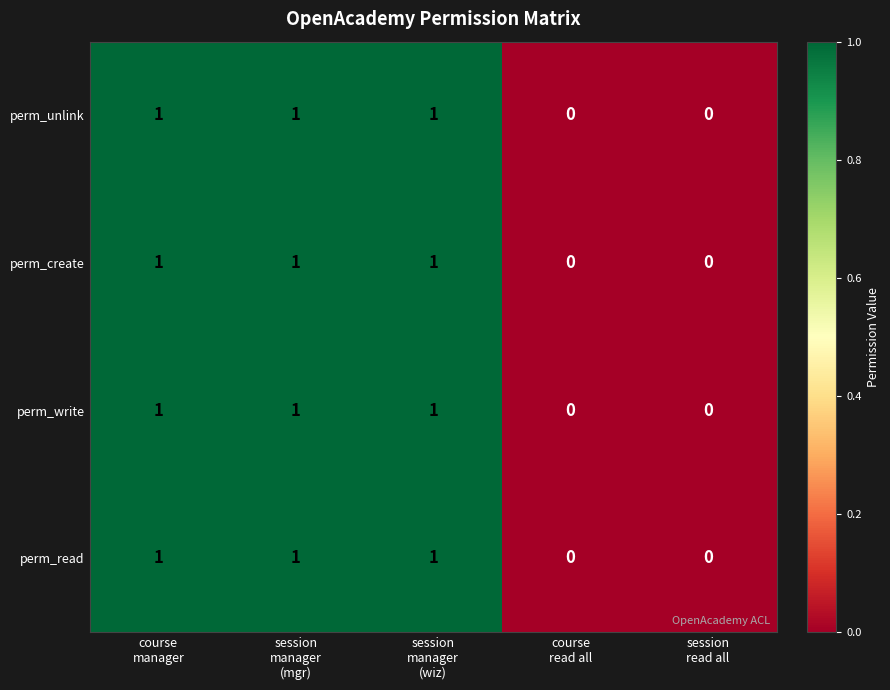

What is the sum of all perm_create values?

3